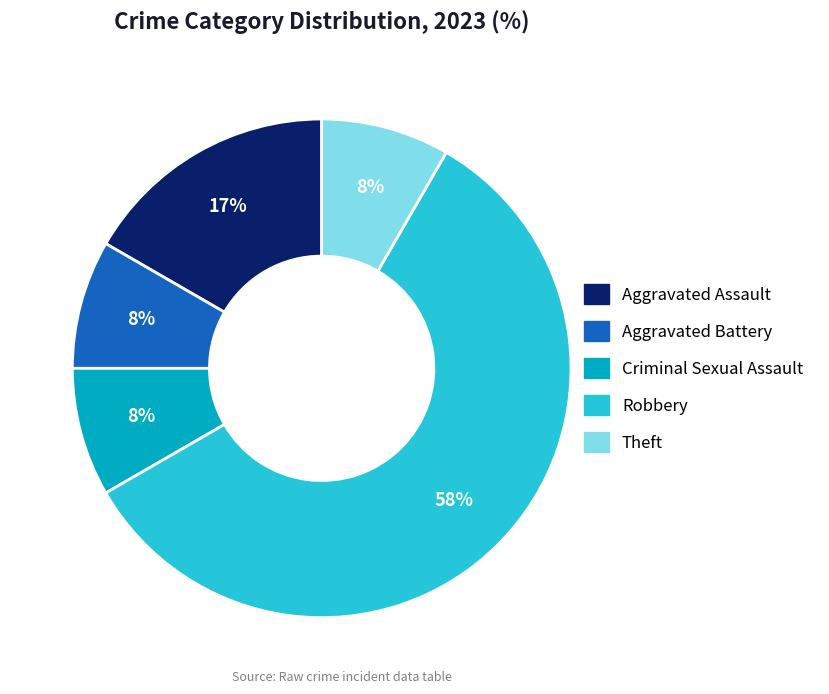

What percentage is the Theft slice, to the nearest percent?

8%